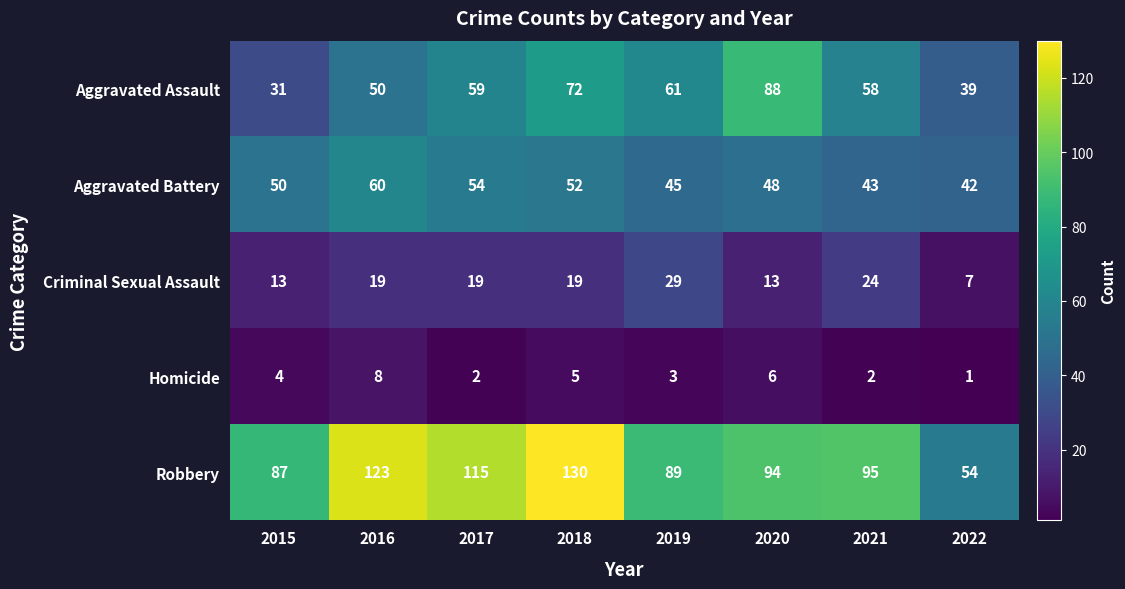

What is the difference between the maximum and minimum values in the Criminal Sexual Assault series?

22